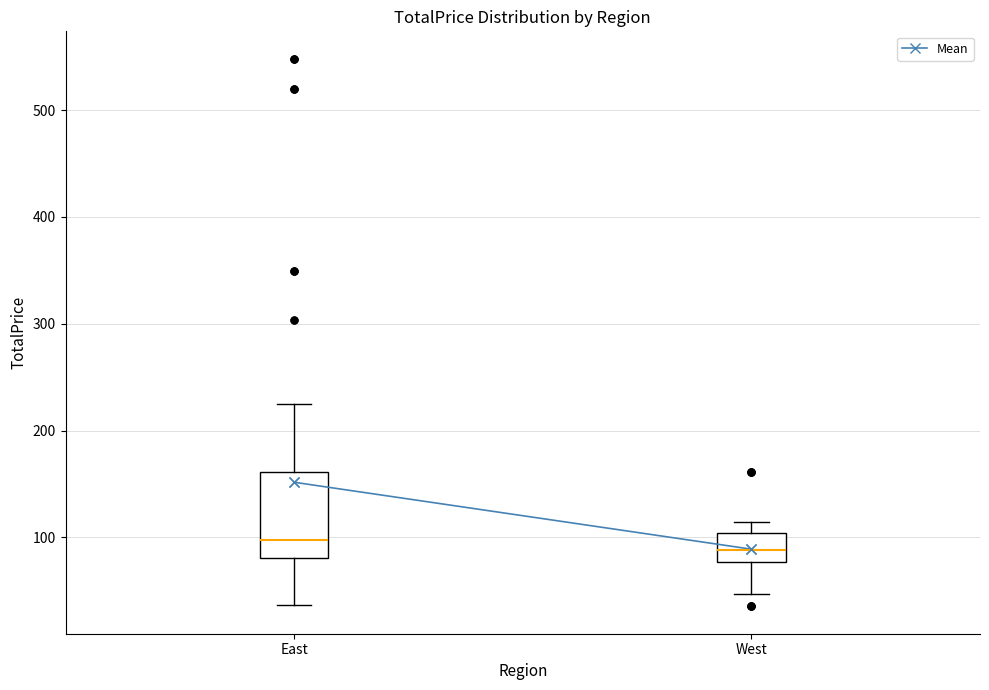

Reading left to right, transcribe this box plot: for each box, give where its median line is, the range the box spans, and where its two whiskers end, as read against the y-axis. The values are not printed on the chart, so give them approximately, as read against the axis.

East: median 100, box 80 to 160, whiskers 40 to 230
West: median 90, box 80 to 100, whiskers 50 to 110